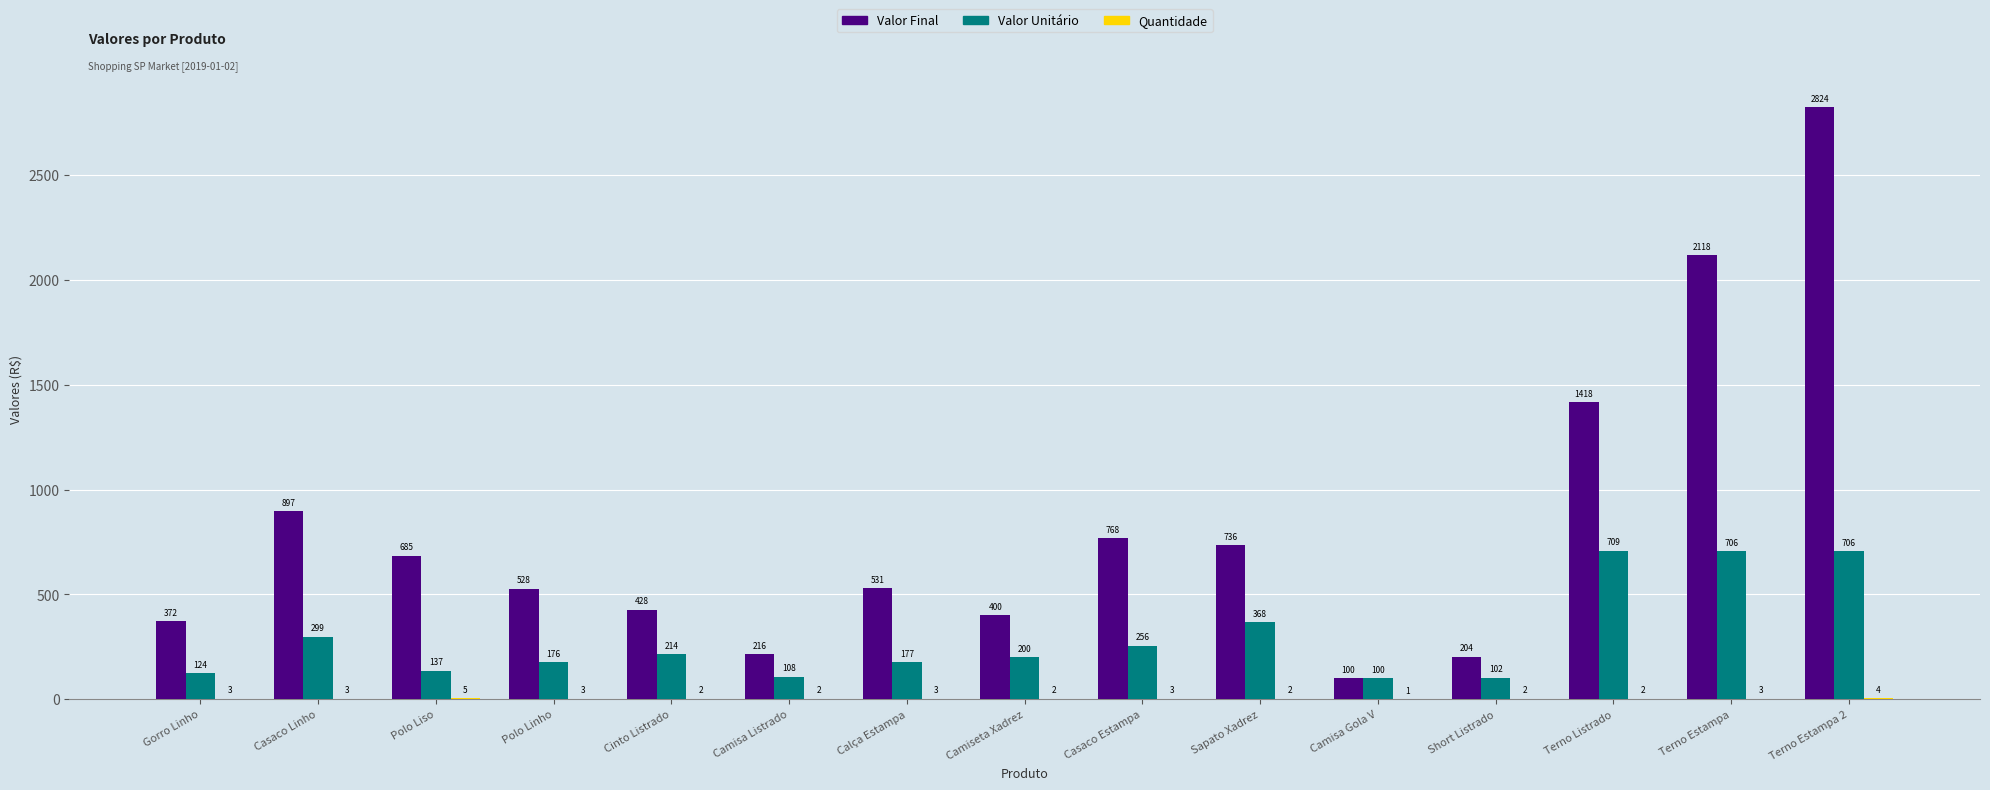

How many series are shown in this chart?

3